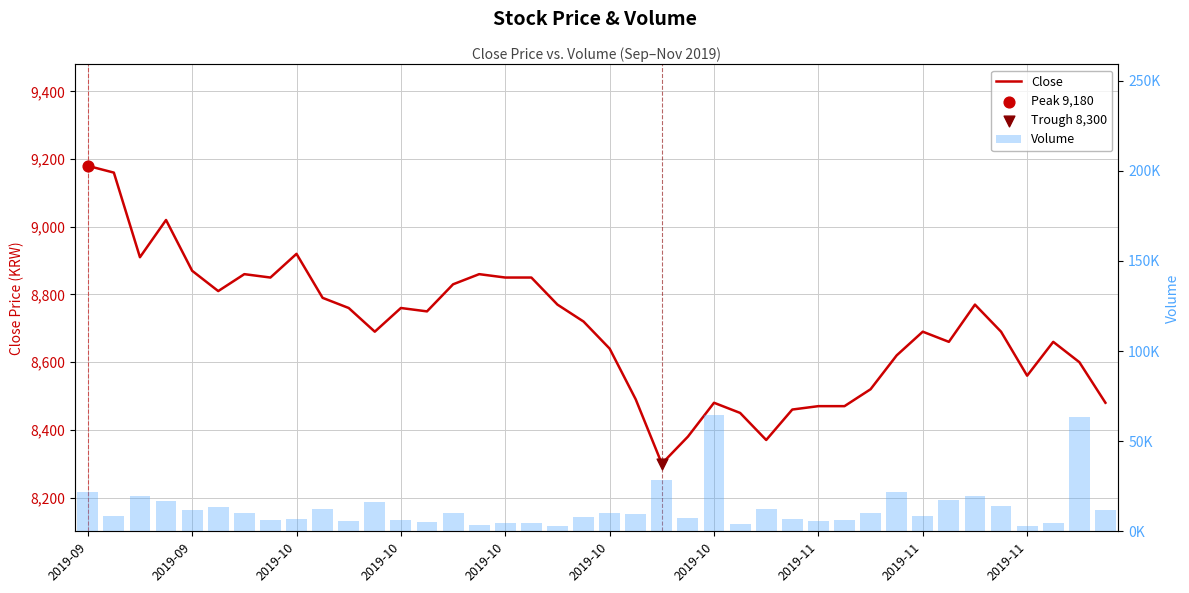

Which series has the widest spread of Y values?

Volume